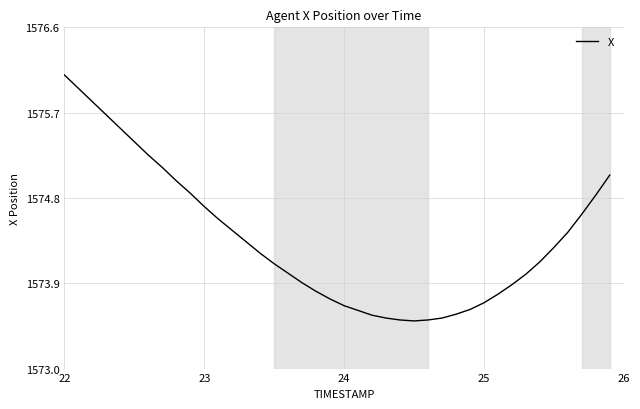

Does the chart have visible grid lines?

Yes